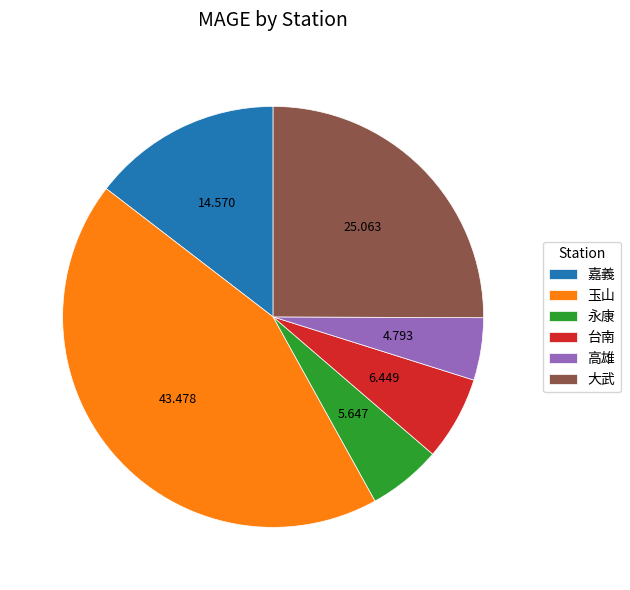

Is it true that 永康 is 6% of the pie?

True